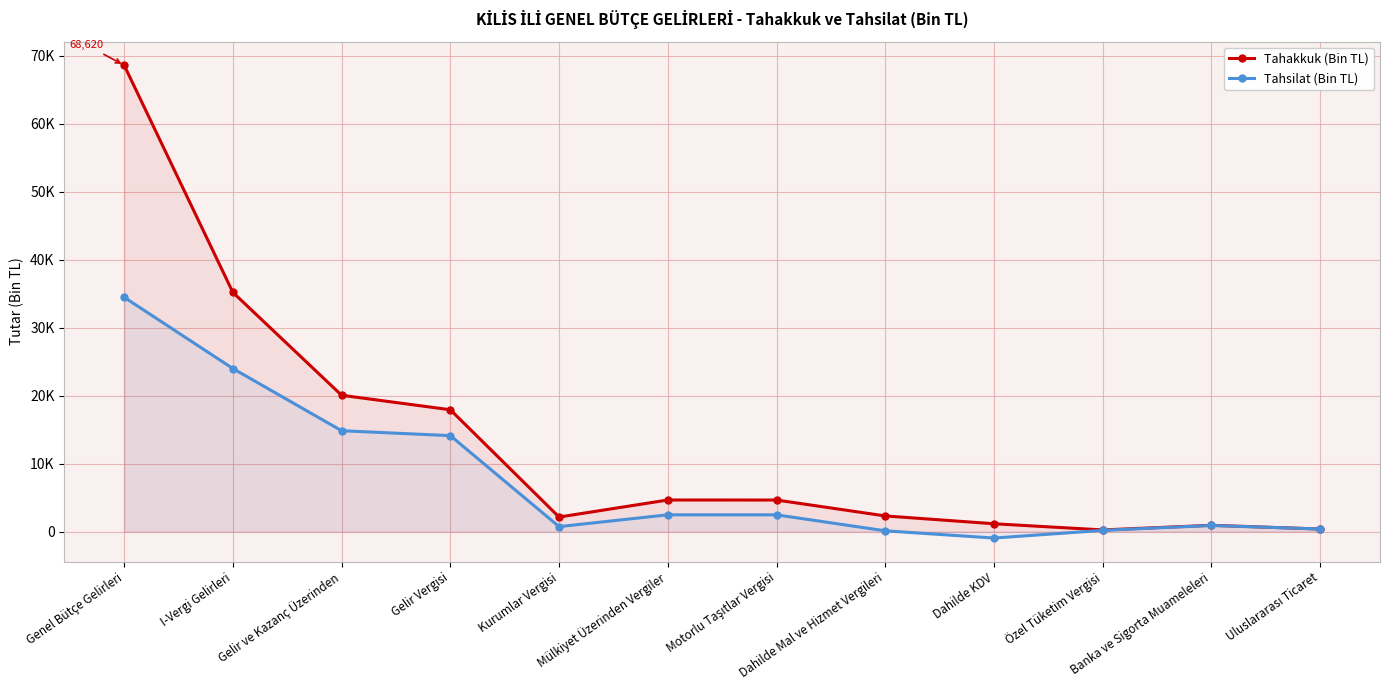

How many lines are shown in the chart?

2